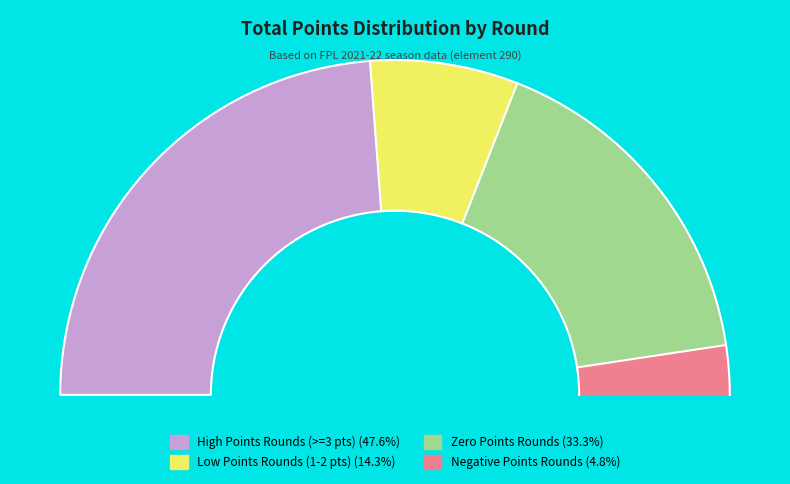

Is there any slice that represents more than half of the pie?

No